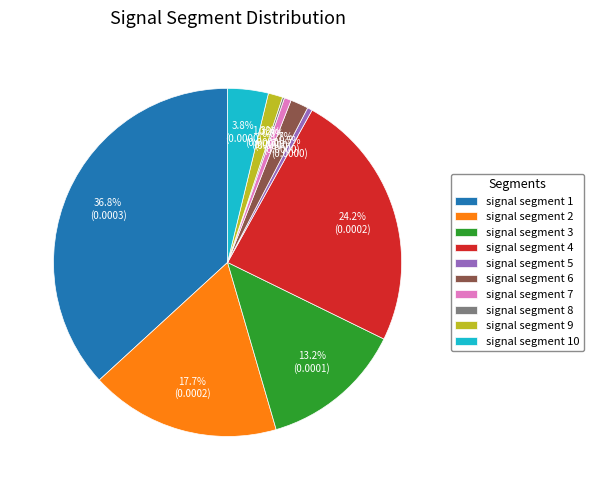

Is signal segment 5 the majority of the pie?

No